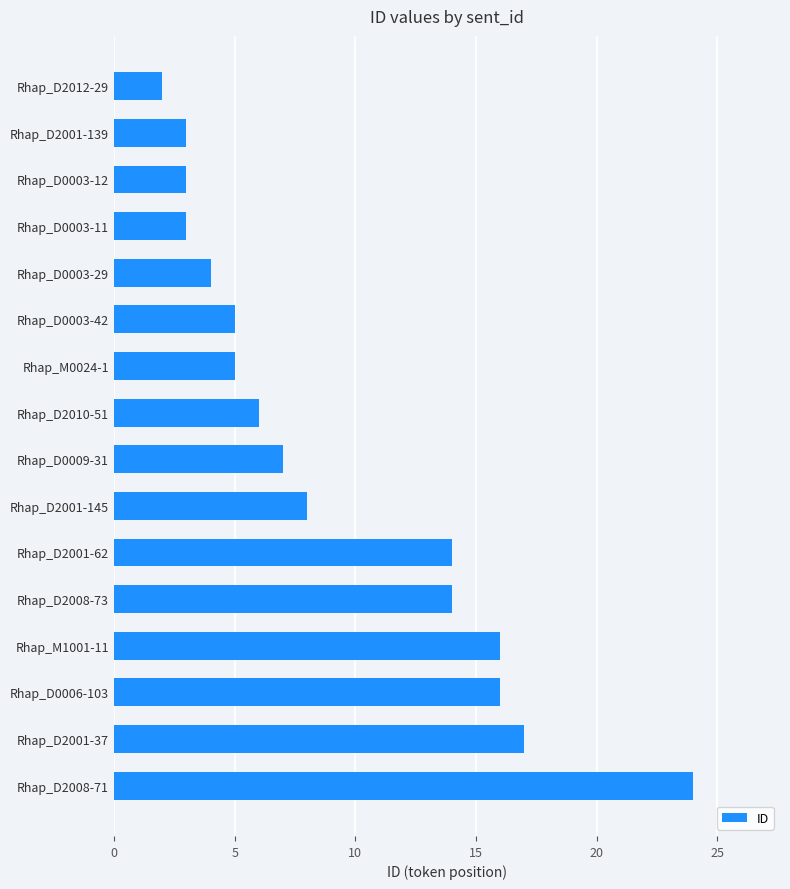

What value does the data have at Rhap_D2001-139?

3